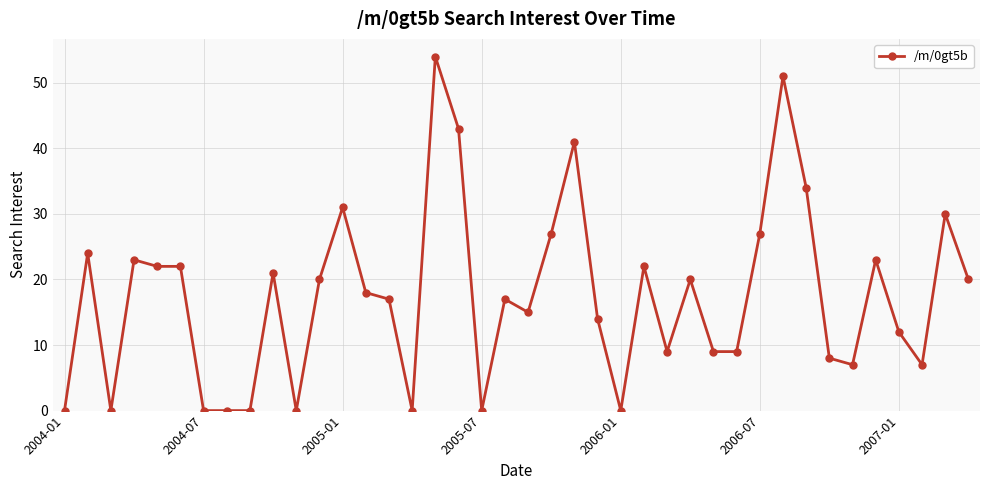

What is the sum of all values?

697